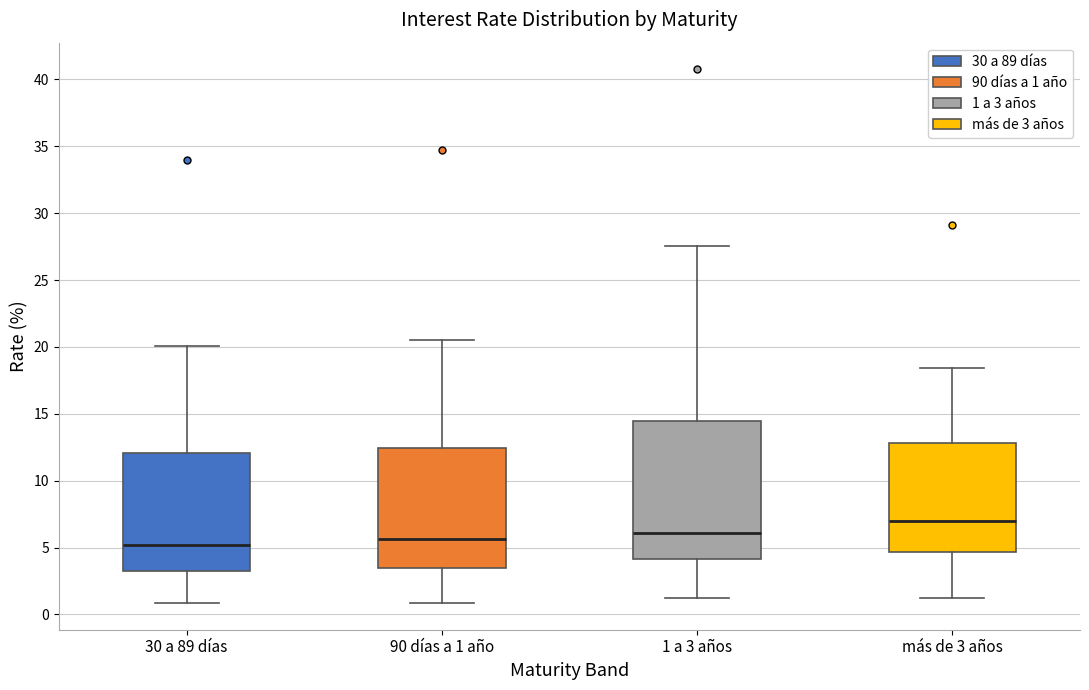

Where is the upper edge of the box for 1 a 3 años on the y-axis? The values are not printed on the chart, so give them approximately, as read against the axis.

14.5